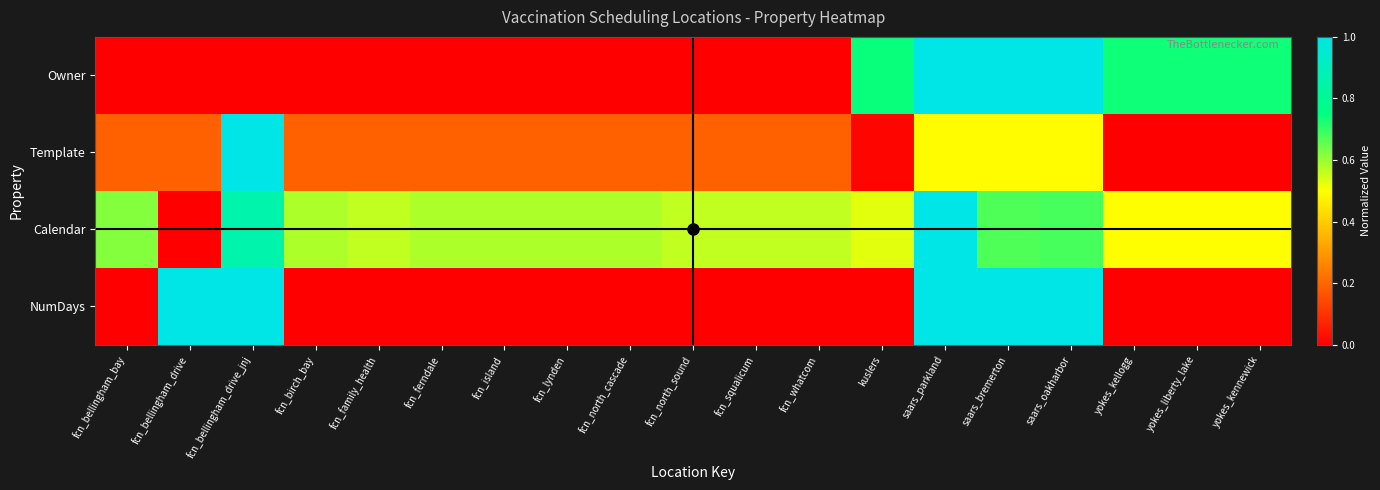

Count the number of categories in the chart.

19